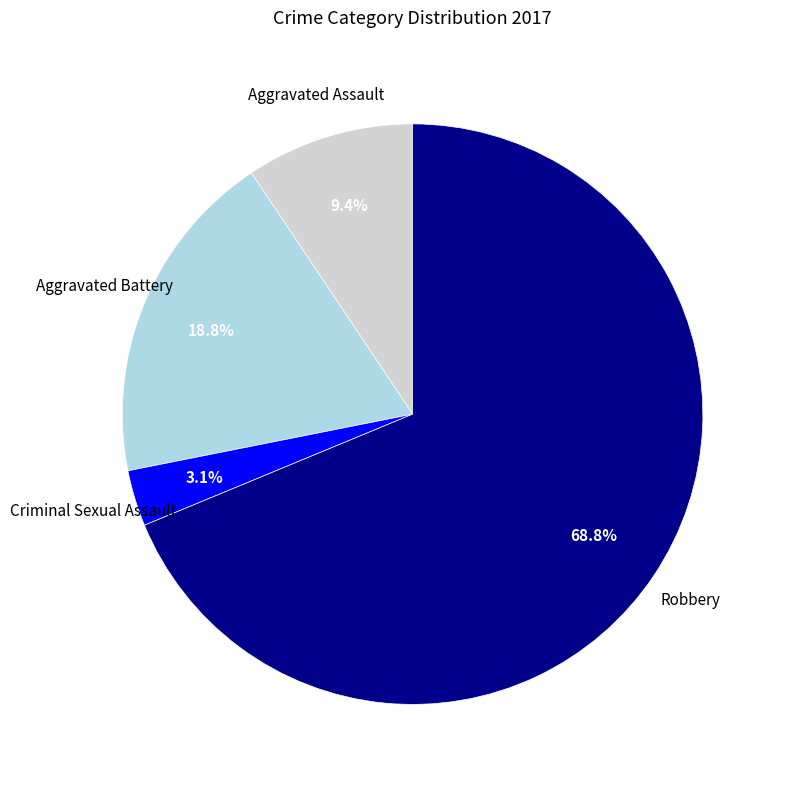

Rank the categories by value from highest to lowest.

Robbery, Aggravated Battery, Aggravated Assault, Criminal Sexual Assault